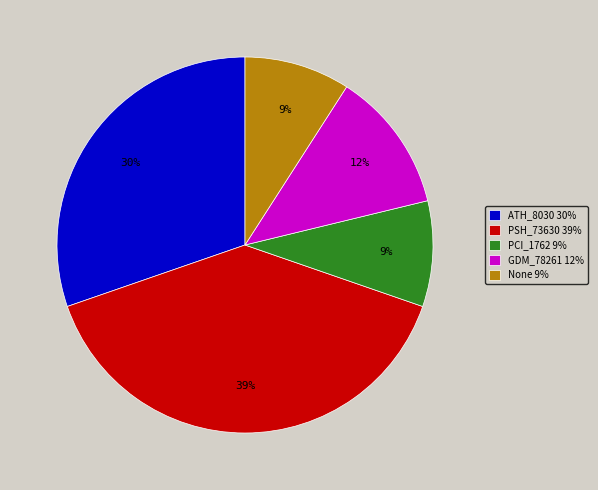

The None 9% slice represents 9% of the pie. True or false?

True